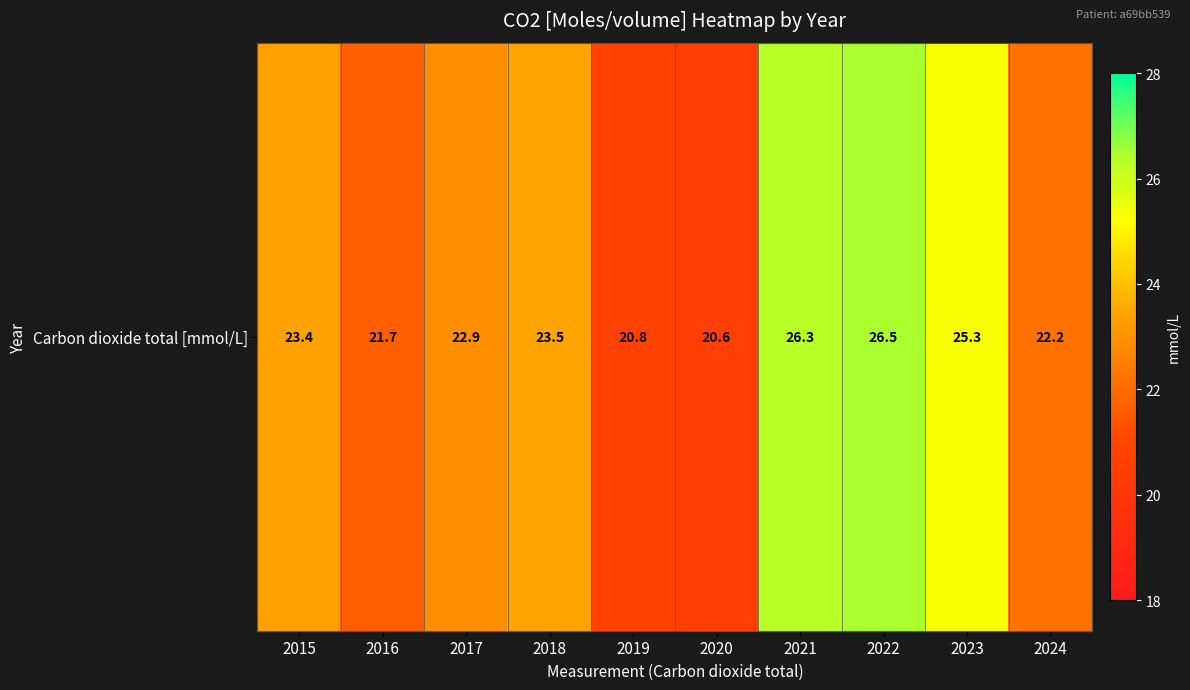

At which category does the chart reach its minimum across all series?

2020